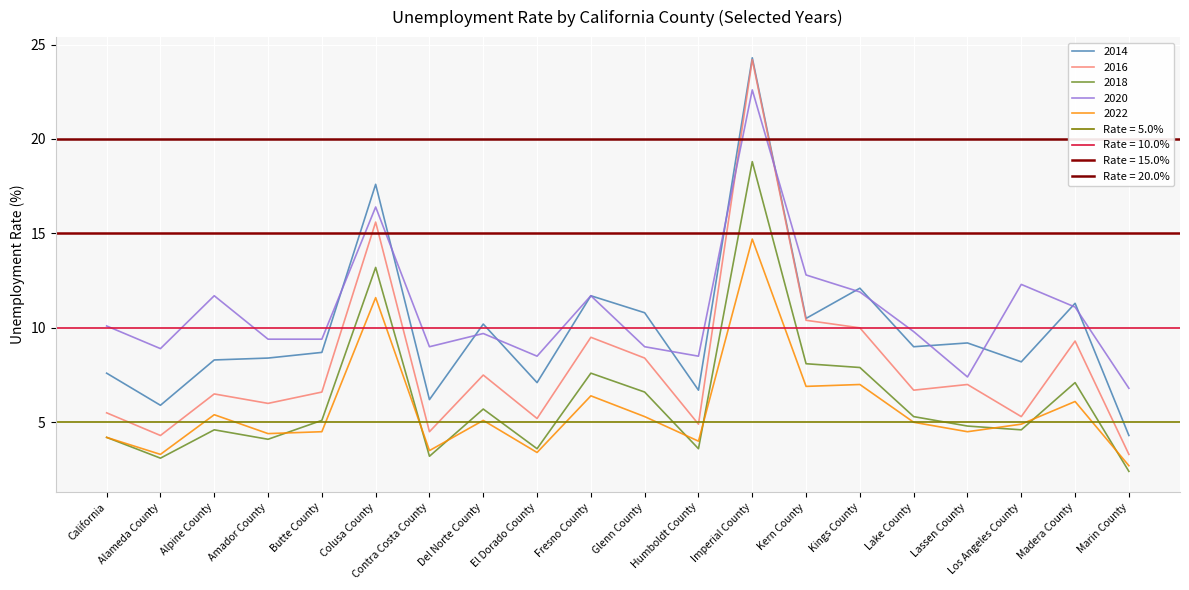

What is the difference between the maximum and second lowest values in the 2018 series?

15.7